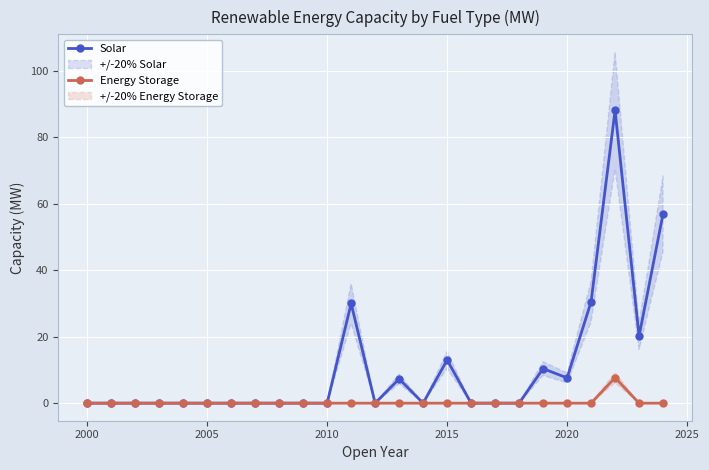

How many data points in Solar are above 0?

9